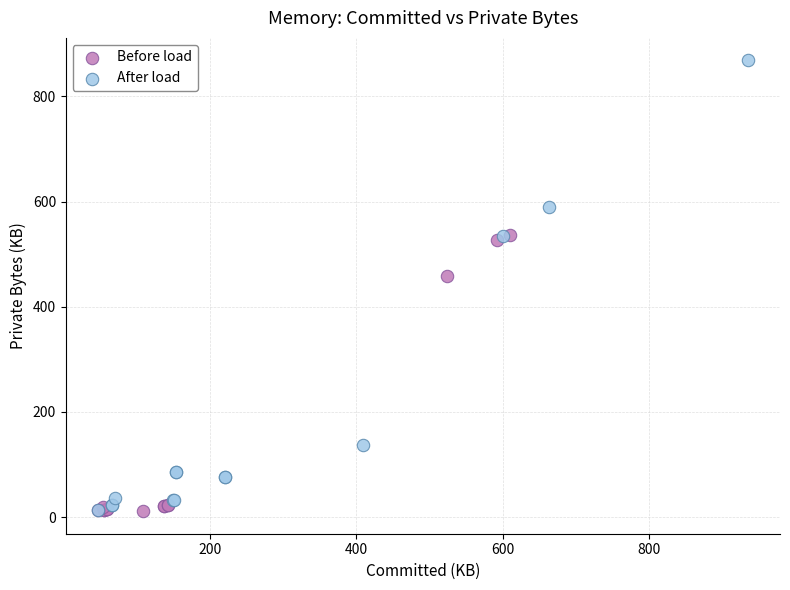

Which series has the largest Y range (max minus min)?

After load